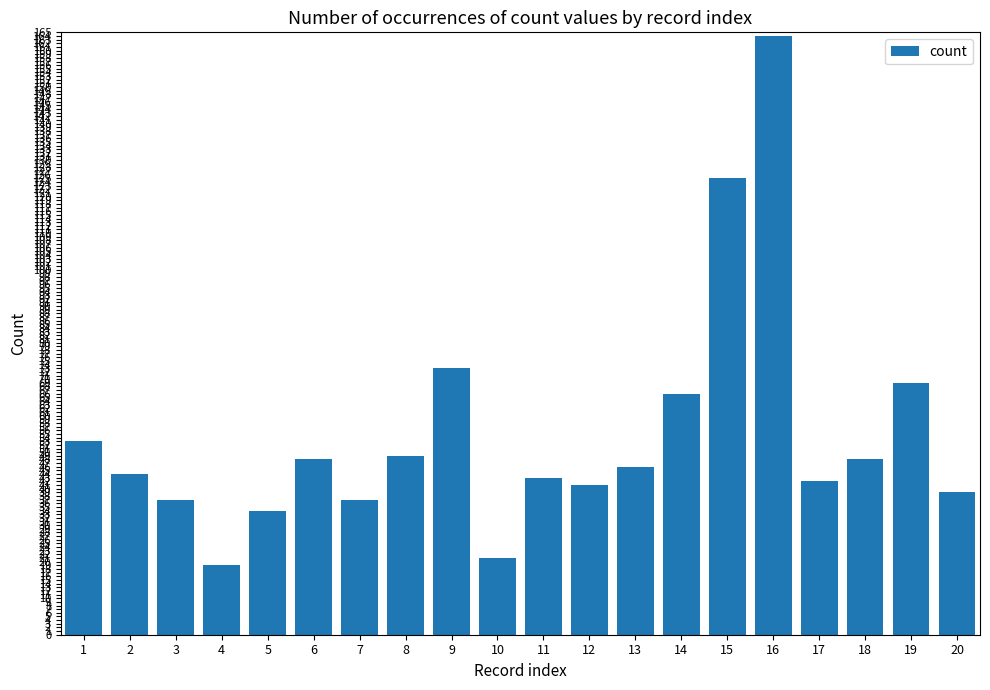

Reading left to right, transcribe all the data shown in this chart.

53	44	37	19	34	48	37	49	73	21	43	41	46	66	125	164	42	48	69	39